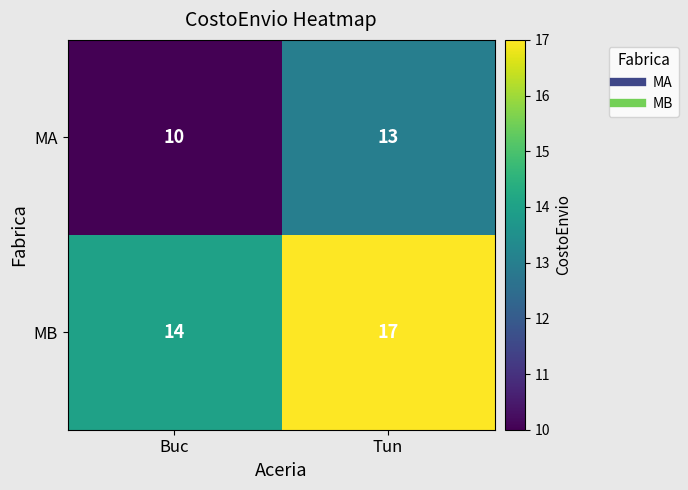

Which category has the highest value across all series?

Tun